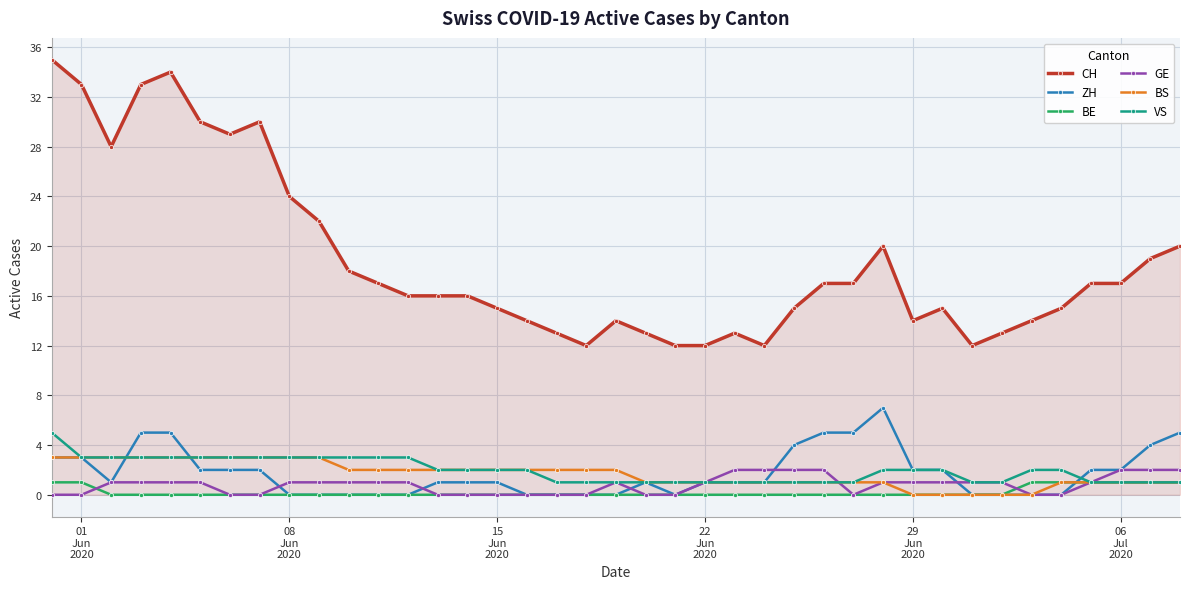

At how many categories does at least one series exceed 32?

4